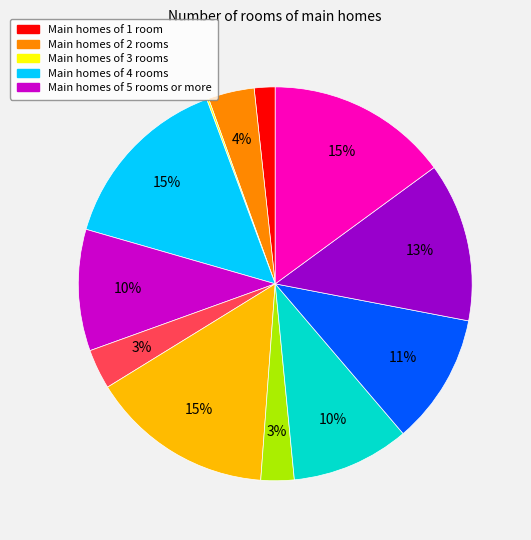

Does any single category account for the majority?

No